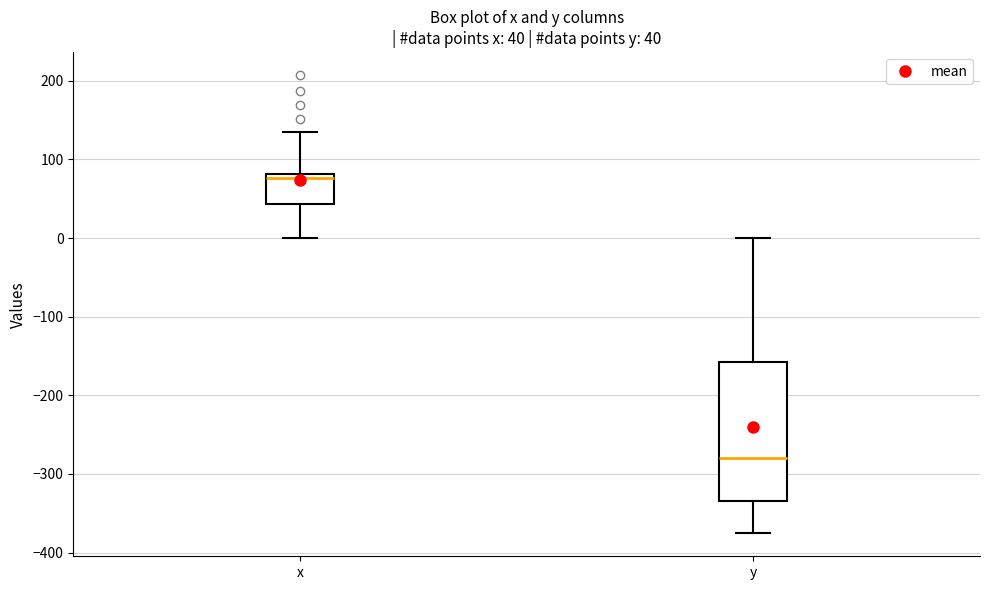

Comparing the boxes themselves (not the whiskers), which one is the tallest?

y